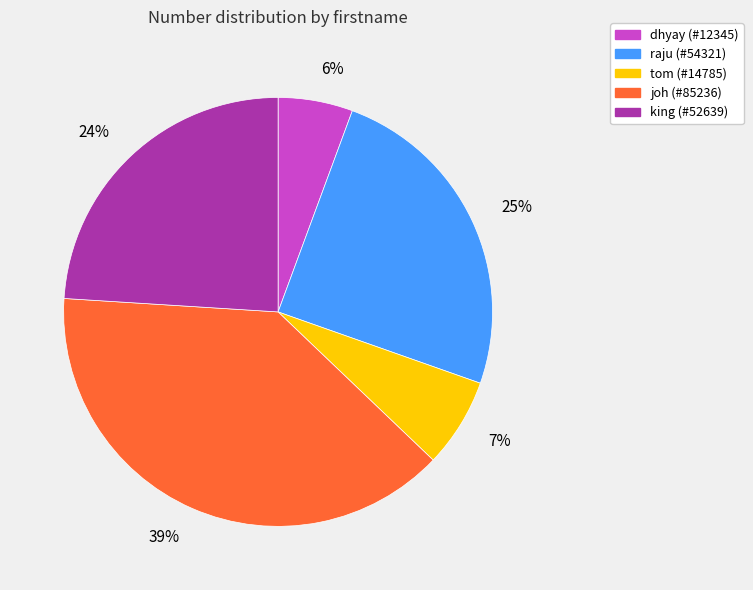

Combined, do joh and dhyay account for over 50%?

No